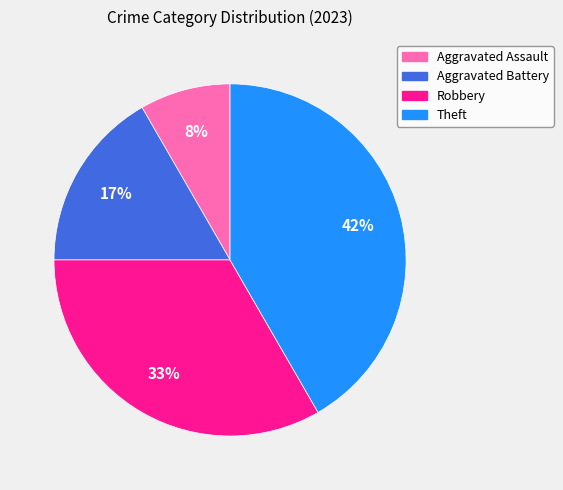

Which slice is the smallest?

Aggravated Assault